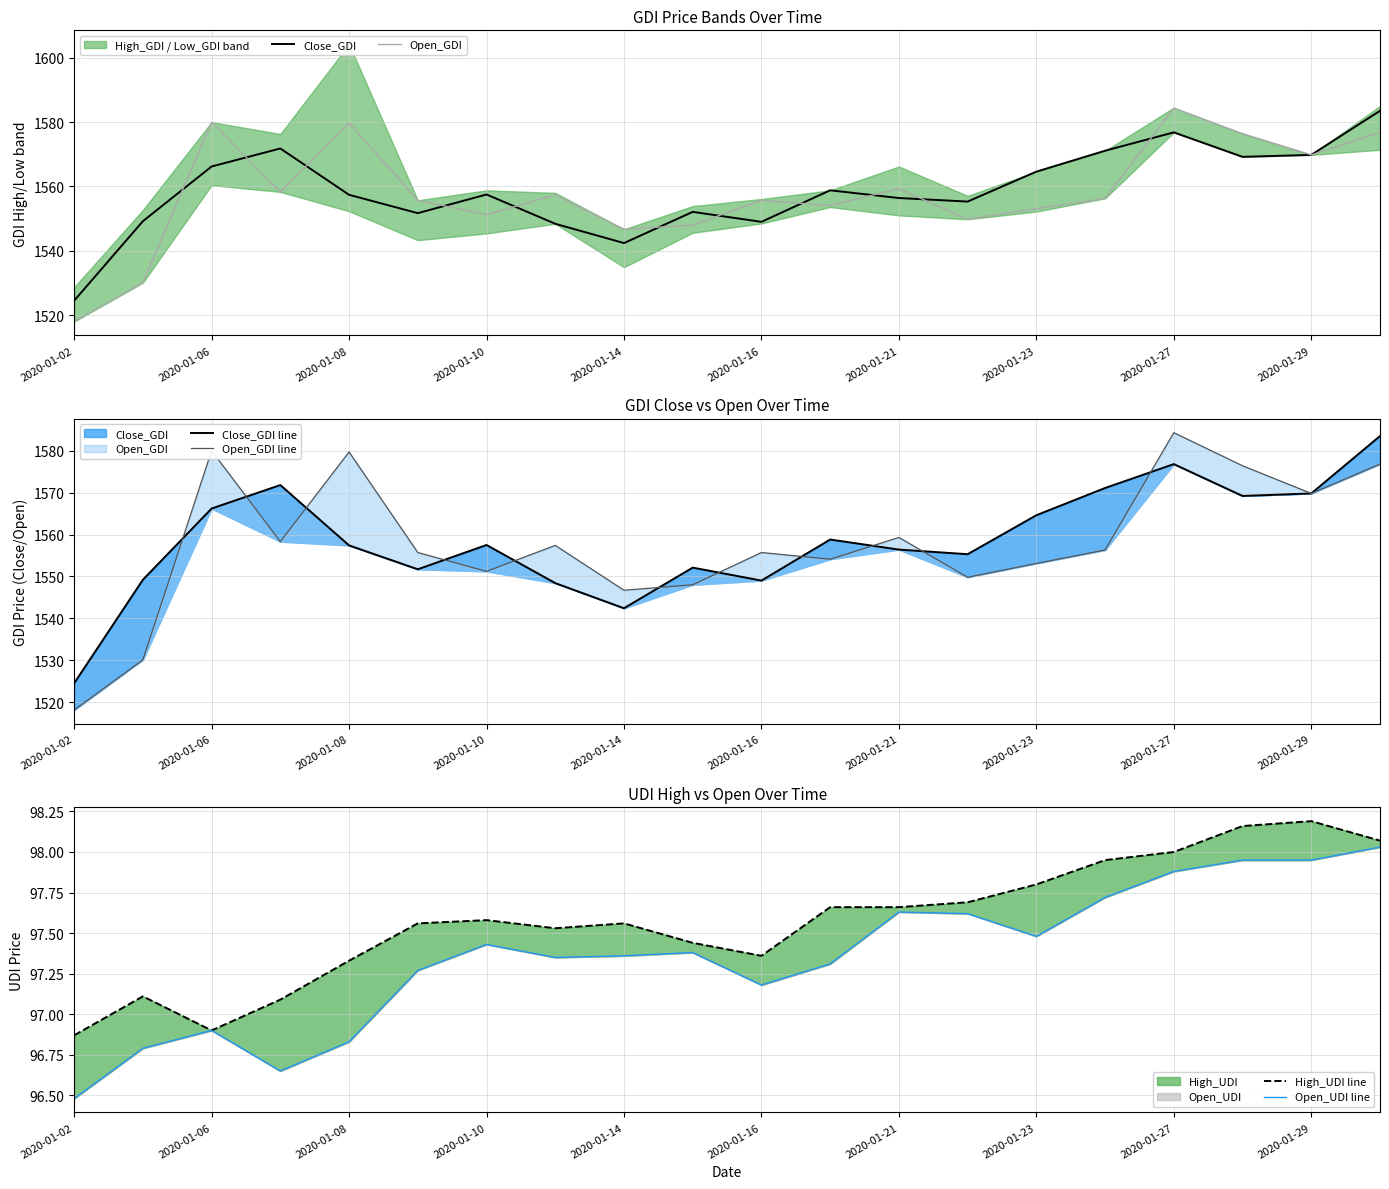

The value of Open_UDI line at 2020-01-06 is 147.1. True or false?

False